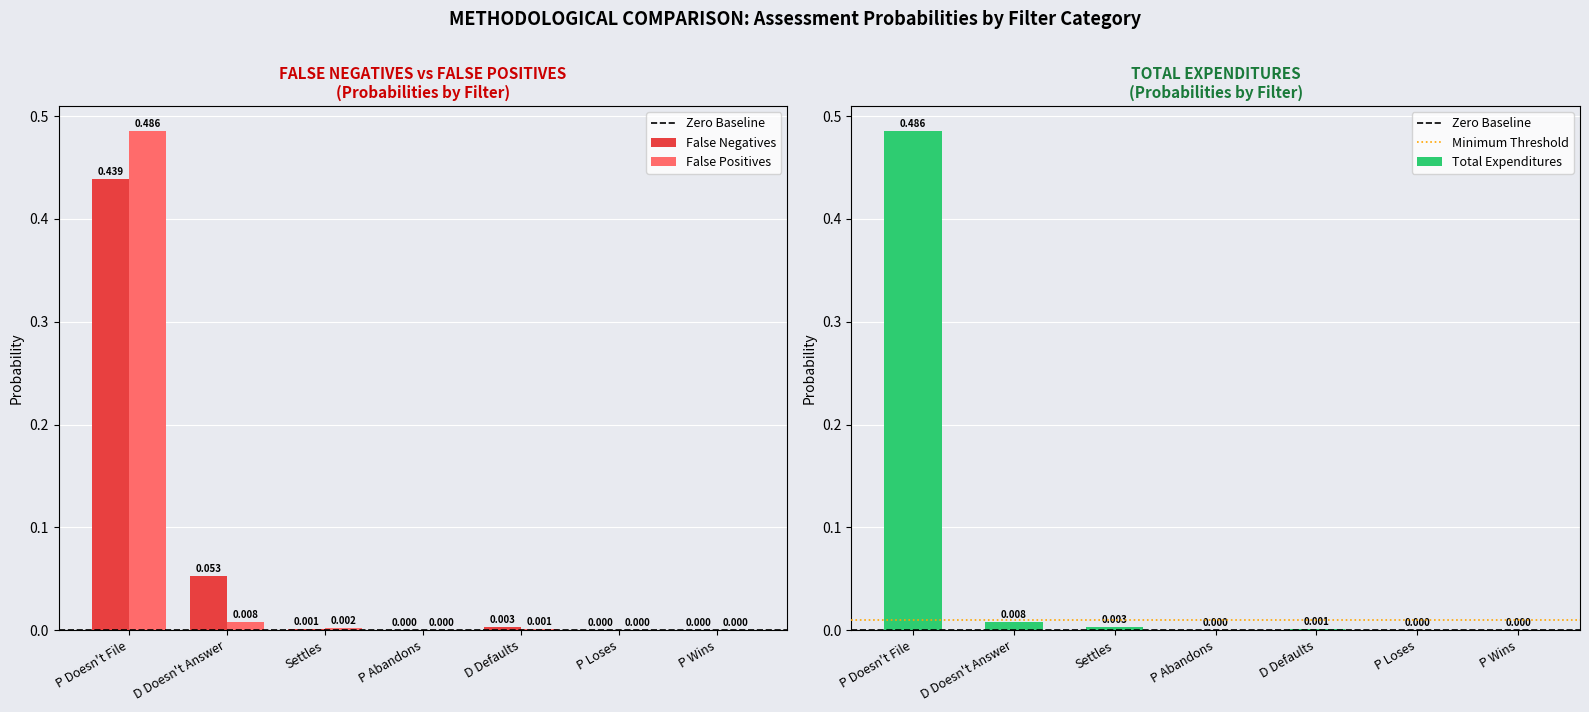

What is the label of the 1st bar from the right?

P Wins